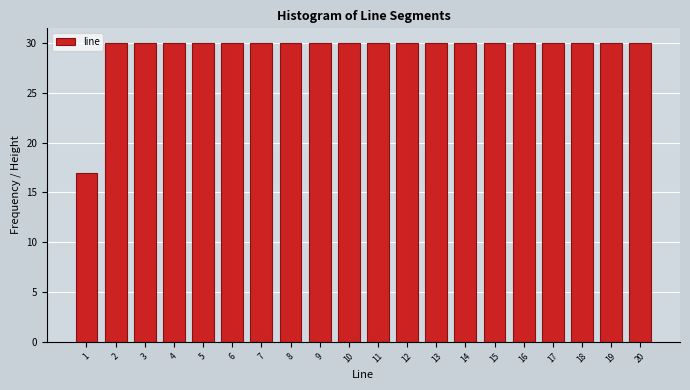

Reading left to right, list all the values displayed in this chart.

17	30	30	30	30	30	30	30	30	30	30	30	30	30	30	30	30	30	30	30